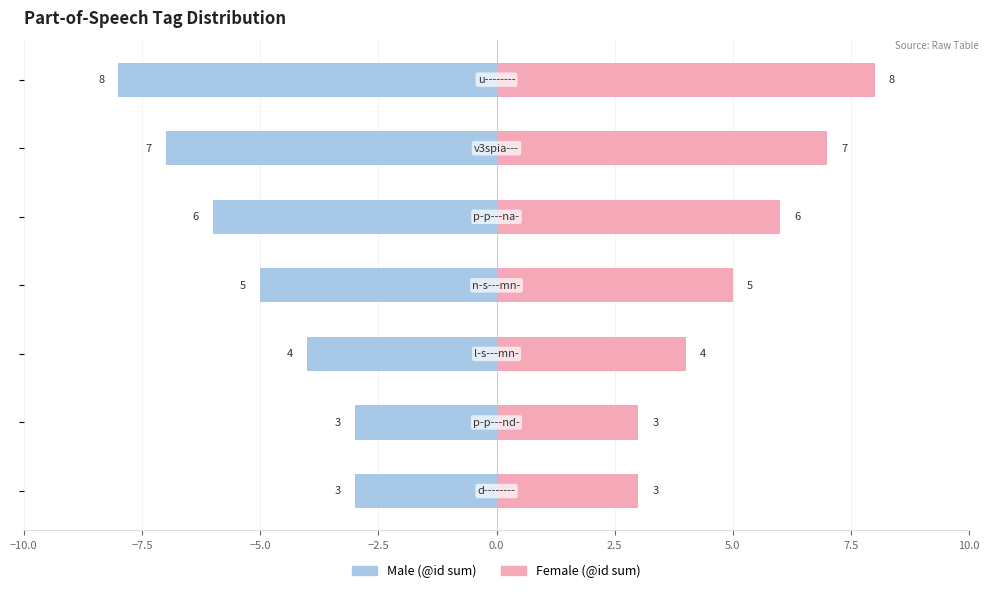

What is the difference between the Male values at −5.0 and −10.0?

1